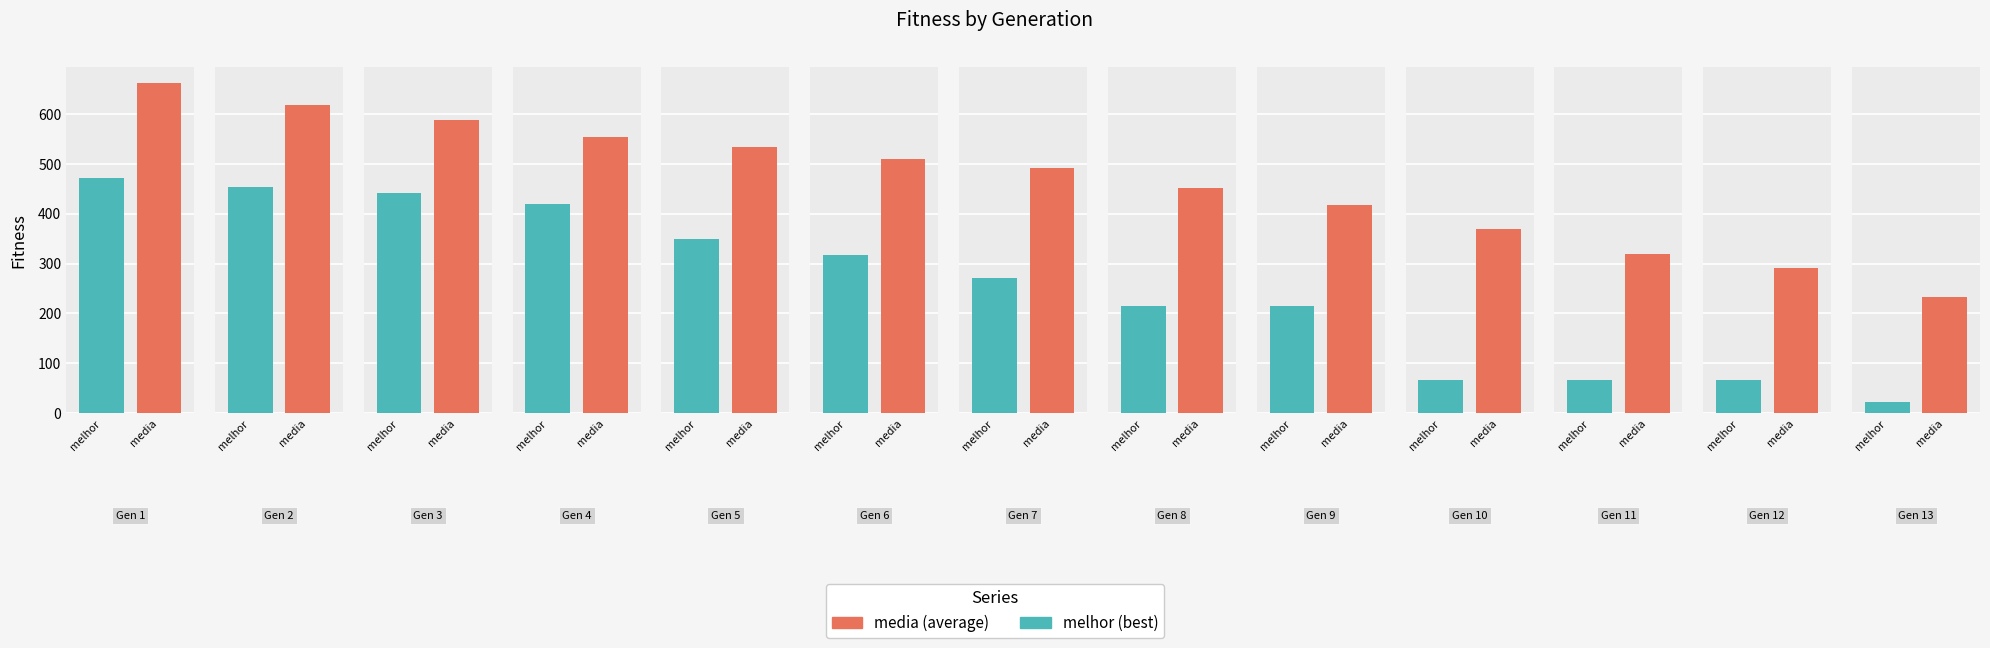

Which series has the largest range (max minus min)?

melhor